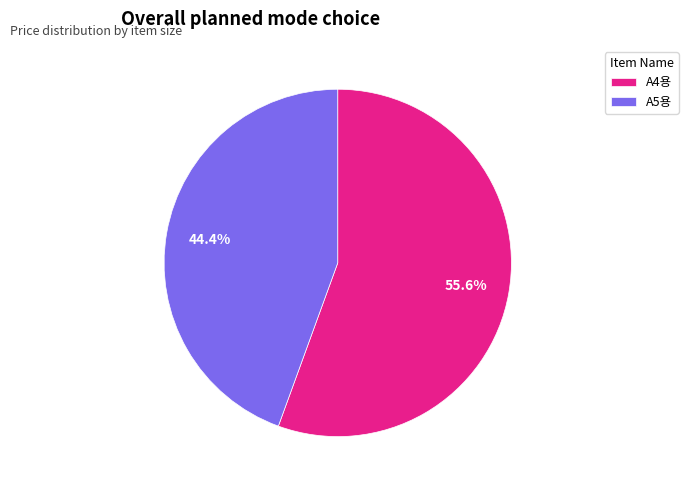

To the nearest percent, what percentage of the pie is A4용?

56%